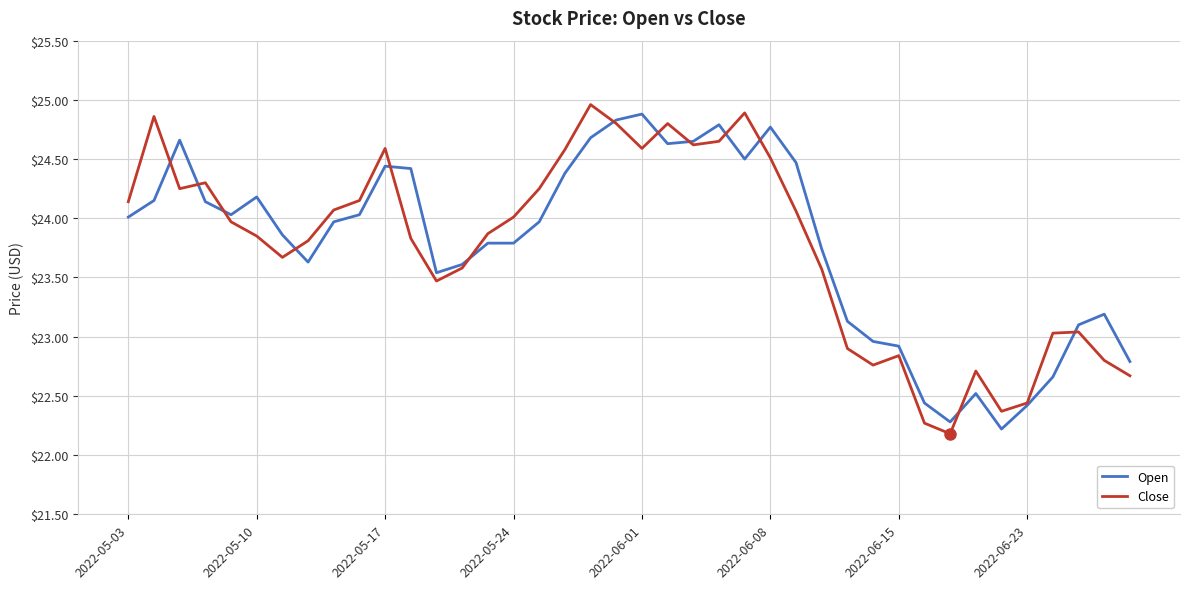

What is the smallest value displayed?

22.2